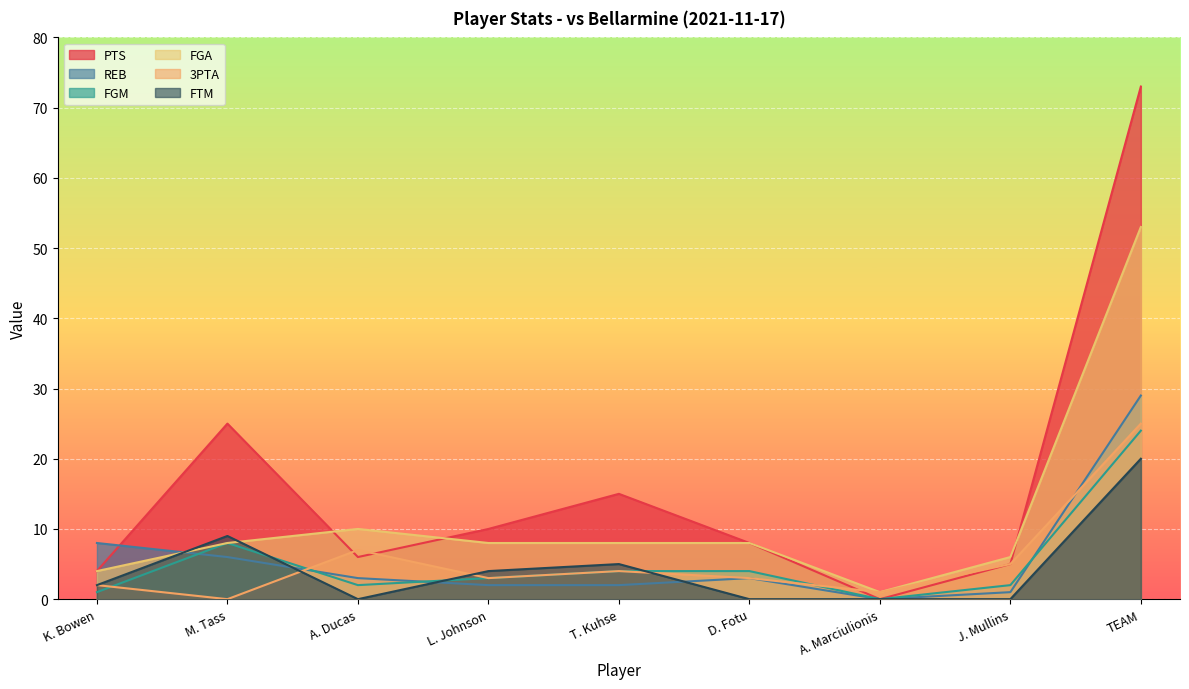

At K. Bowen, list the series in order from smallest to largest.

FGM, 3PTA, FTM, PTS, FGA, REB